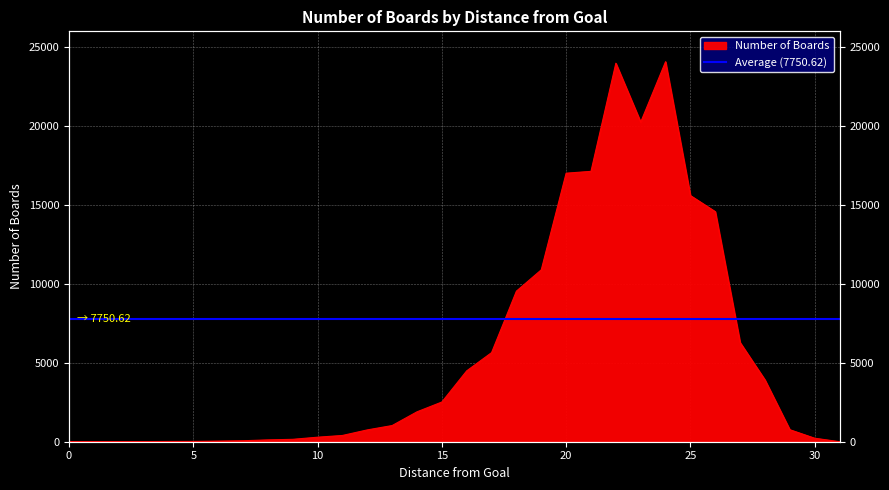

The chart shows a value of 47 at 30. True or false?

False